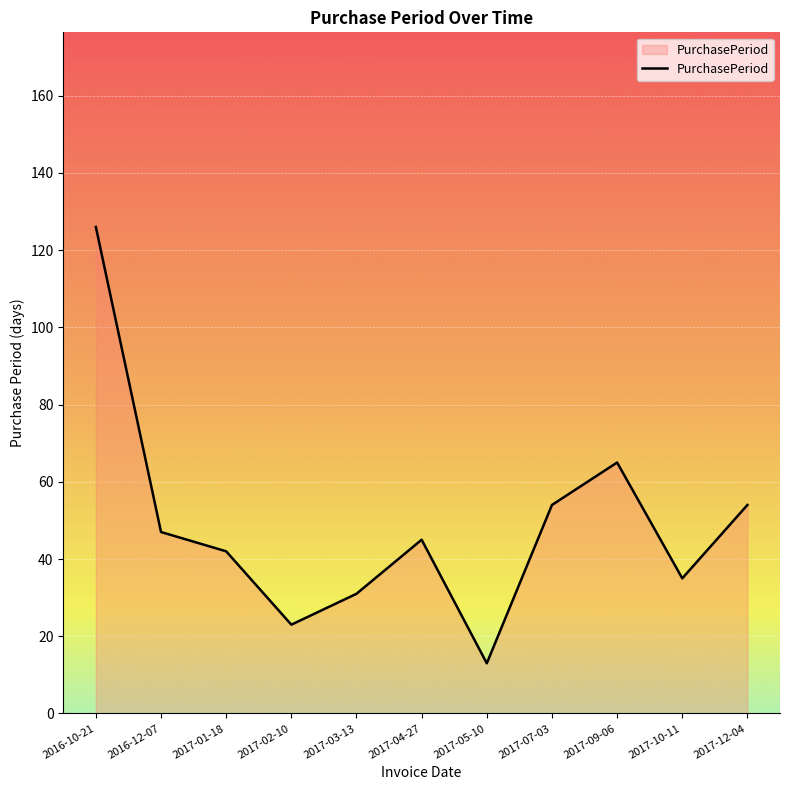

Where does the data first go above 45?

2016-10-21